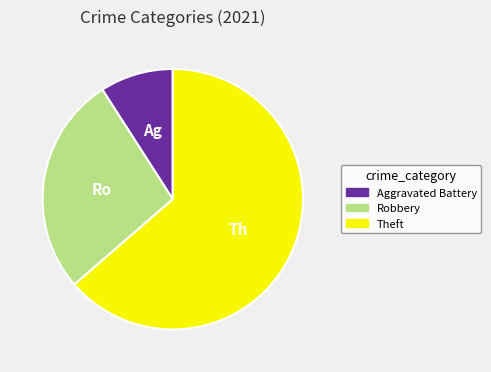

Does any single category account for the majority?

Yes